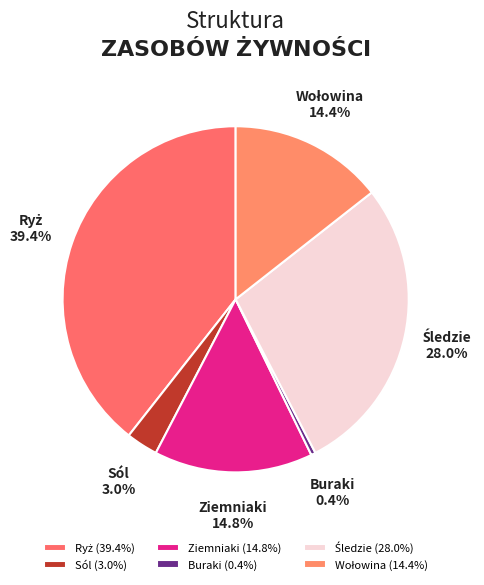

How much of the chart is everything except Ziemniaki?

85.2%